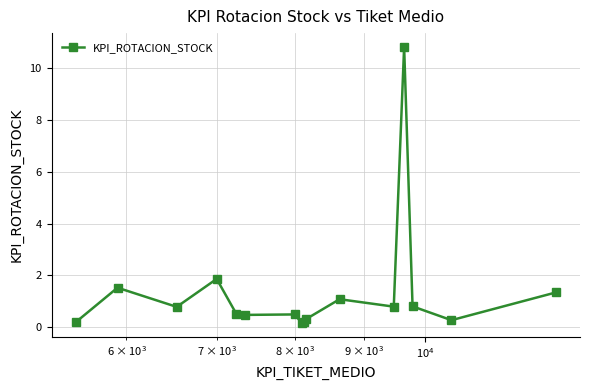

What is the sum of all values?

21.7